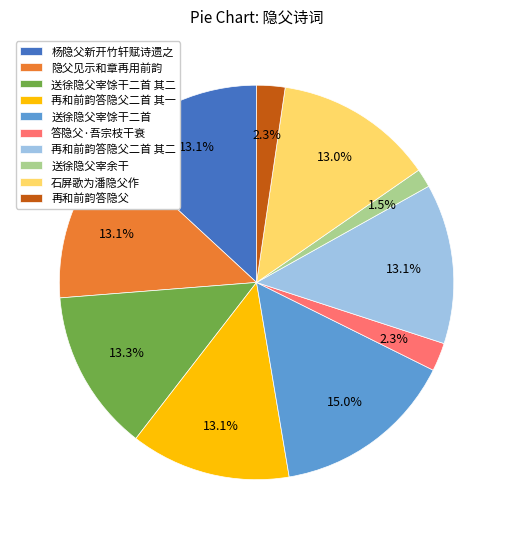

Between 答隐父·吾宗枝干衰 and 送徐隐父宰馀干二首, which is larger?

送徐隐父宰馀干二首